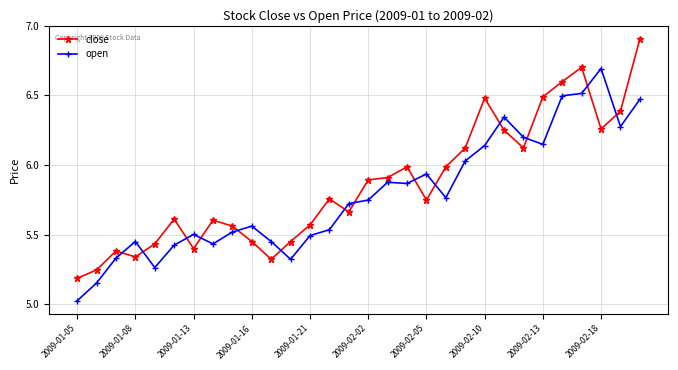

List the series in order of their overall mean, highest first.

close, open